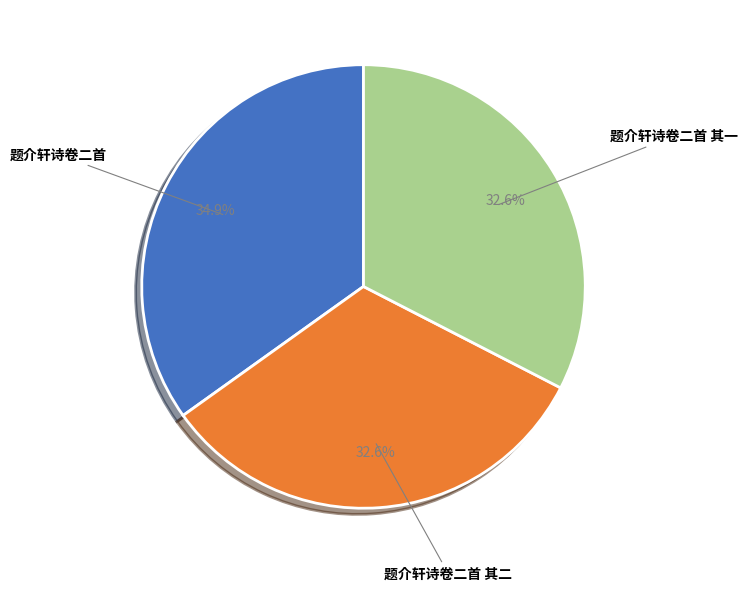

Does any single category account for the majority?

No